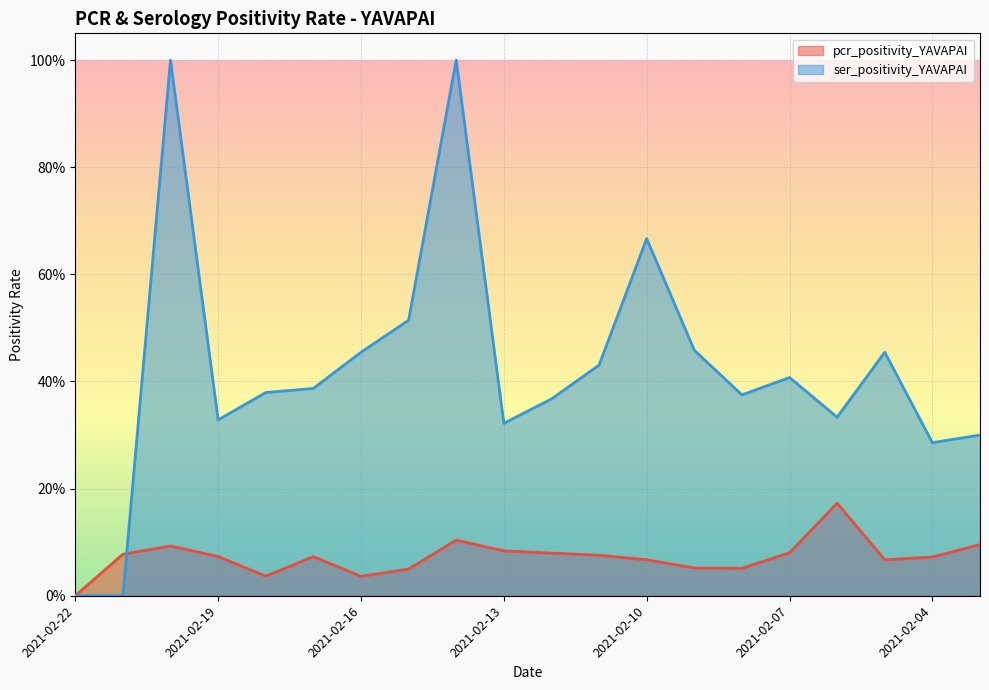

How many data points in pcr_positivity_YAVAPAI are above 0?

19